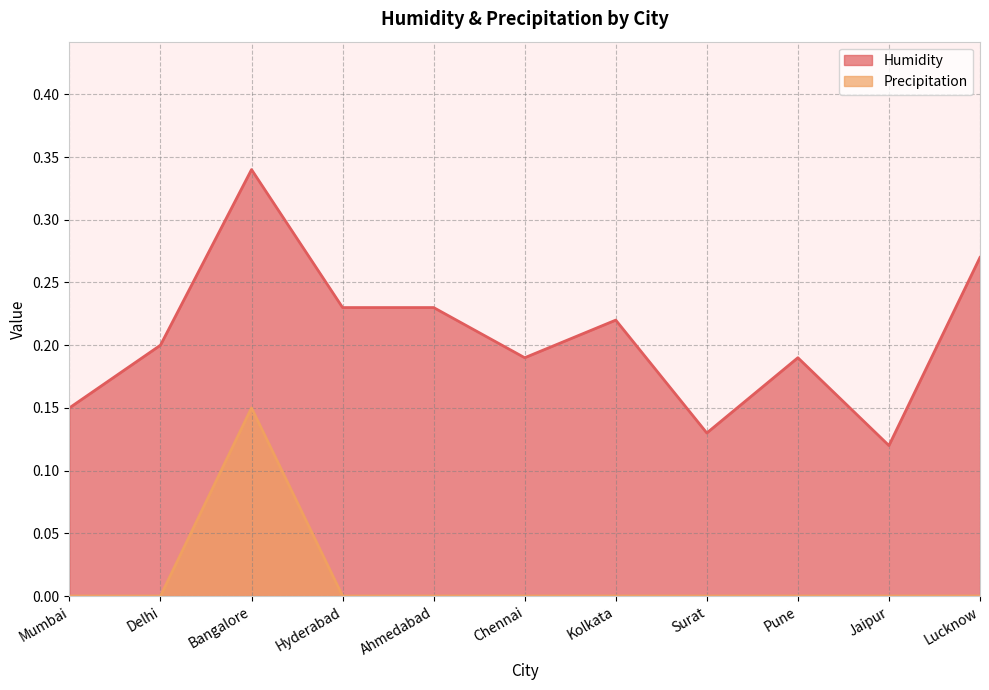

List the series in order of their overall mean, highest first.

Humidity, Precipitation